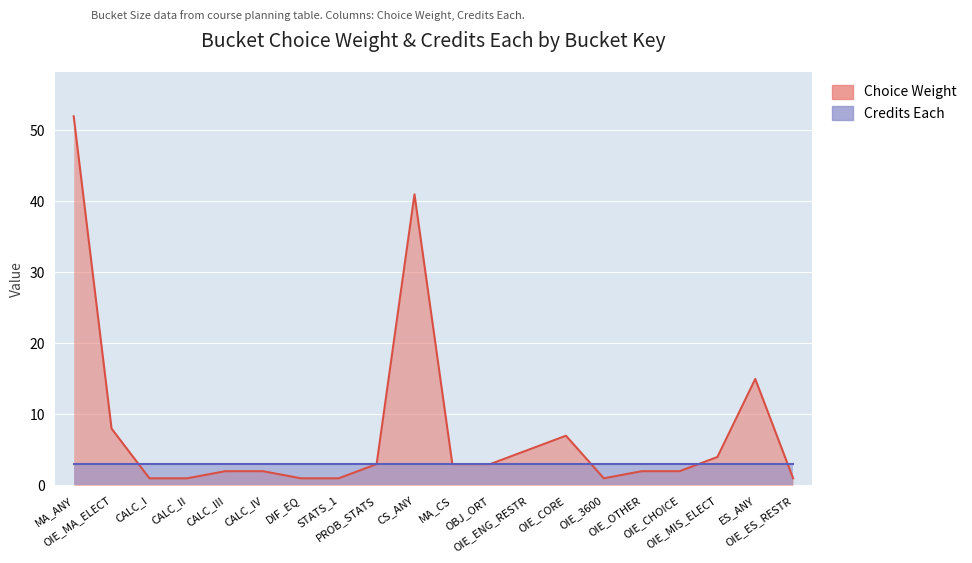

Reading left to right, list all the values displayed in this chart.

52	8	1	1	2	2	1	1	3	41	3	3	5	7	1	2	2	4	15	1